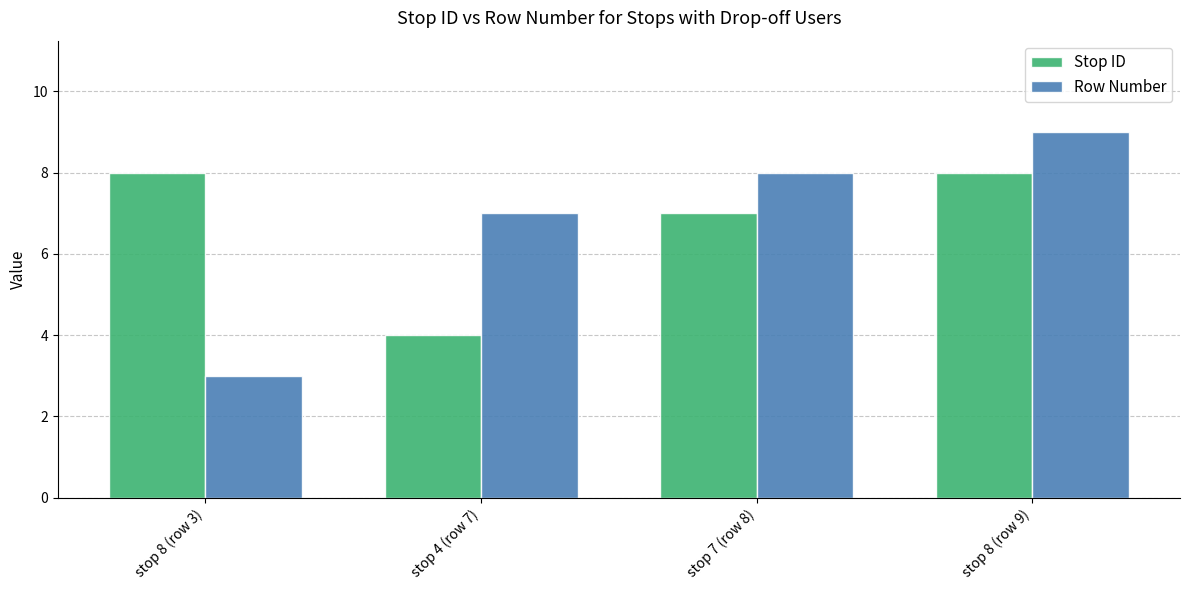

At which category is the sum across all series the highest?

stop 8 (row 9)